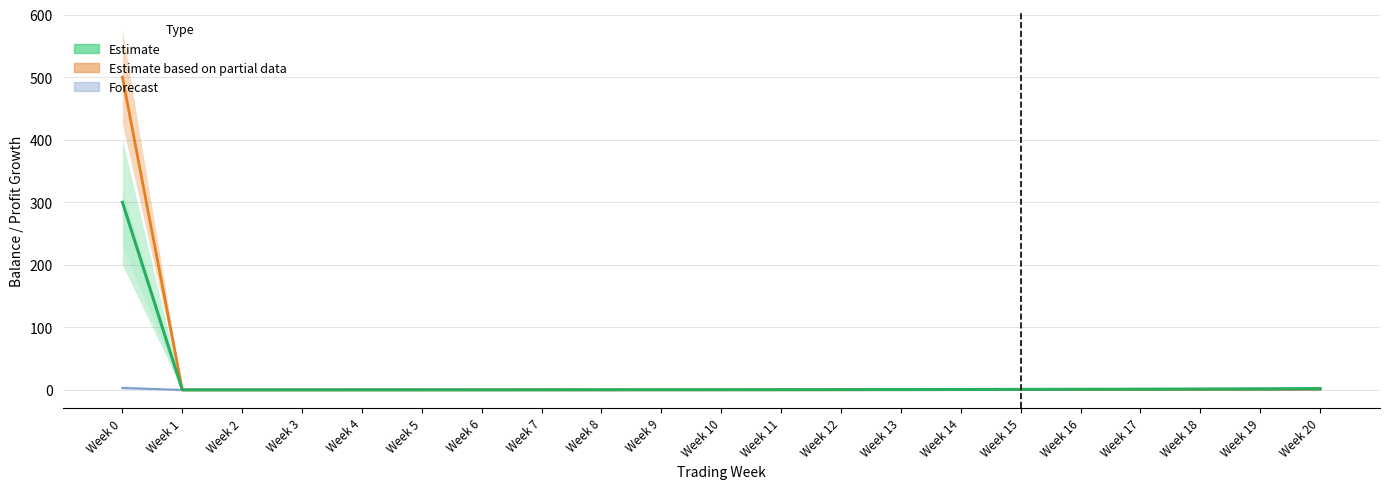

Does the chart display data point markers on the line(s)?

No